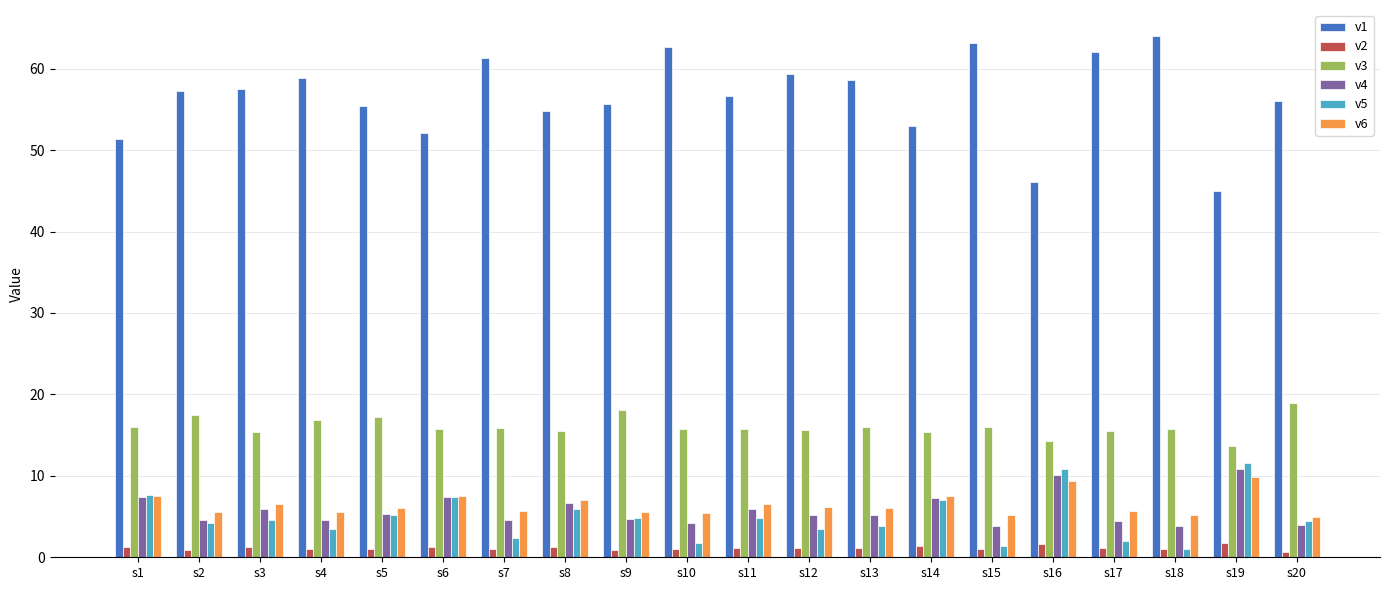

Rank the series at s4 from highest to lowest value.

v1, v3, v6, v4, v5, v2